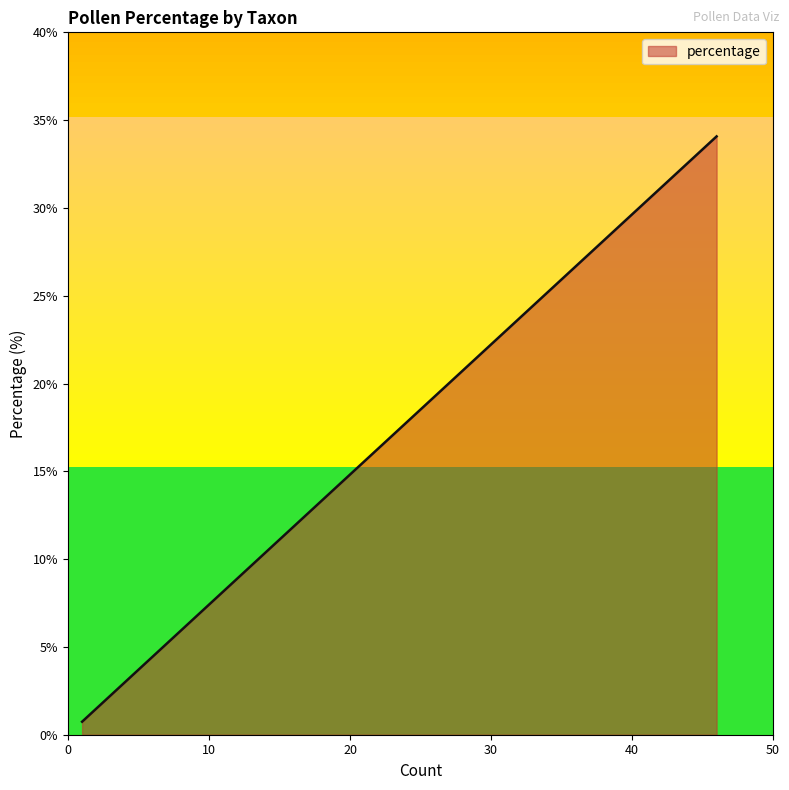

What is the difference between the maximum and minimum values?

33.3